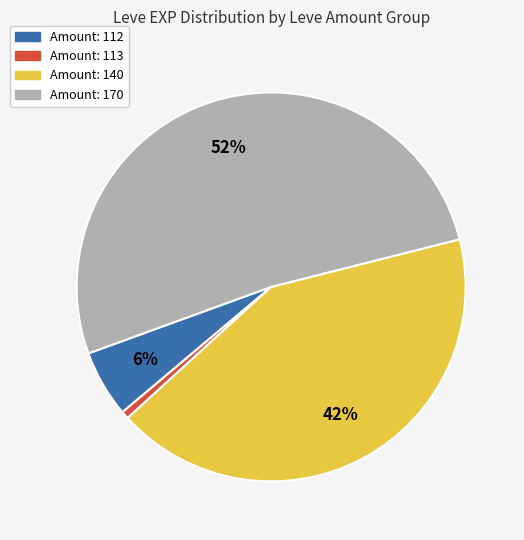

Does any single category account for the majority?

Yes